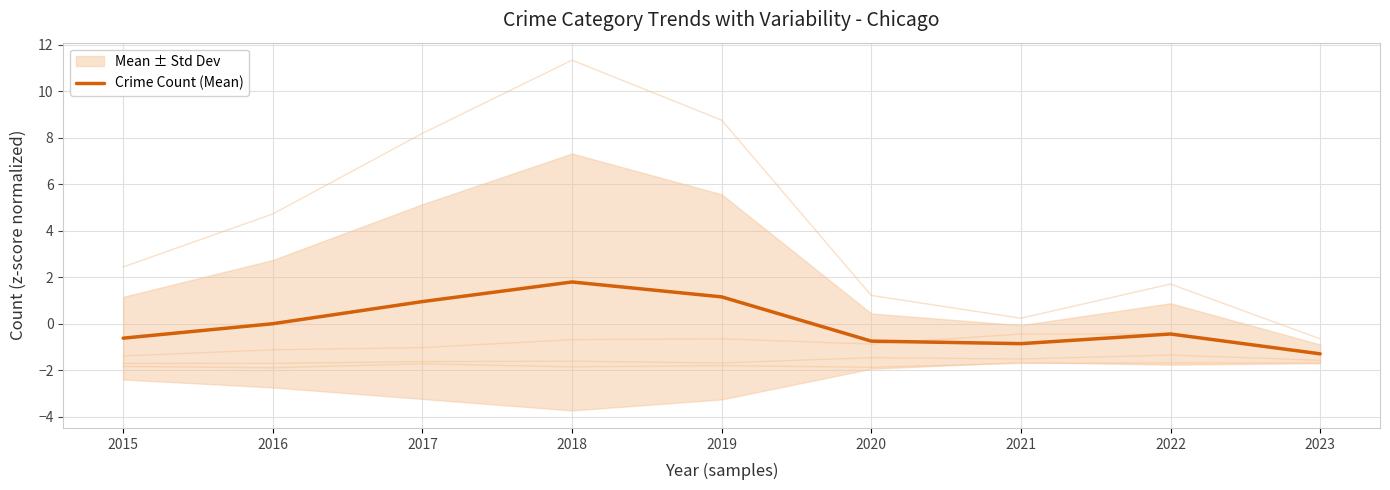

How many positive values are there?

4